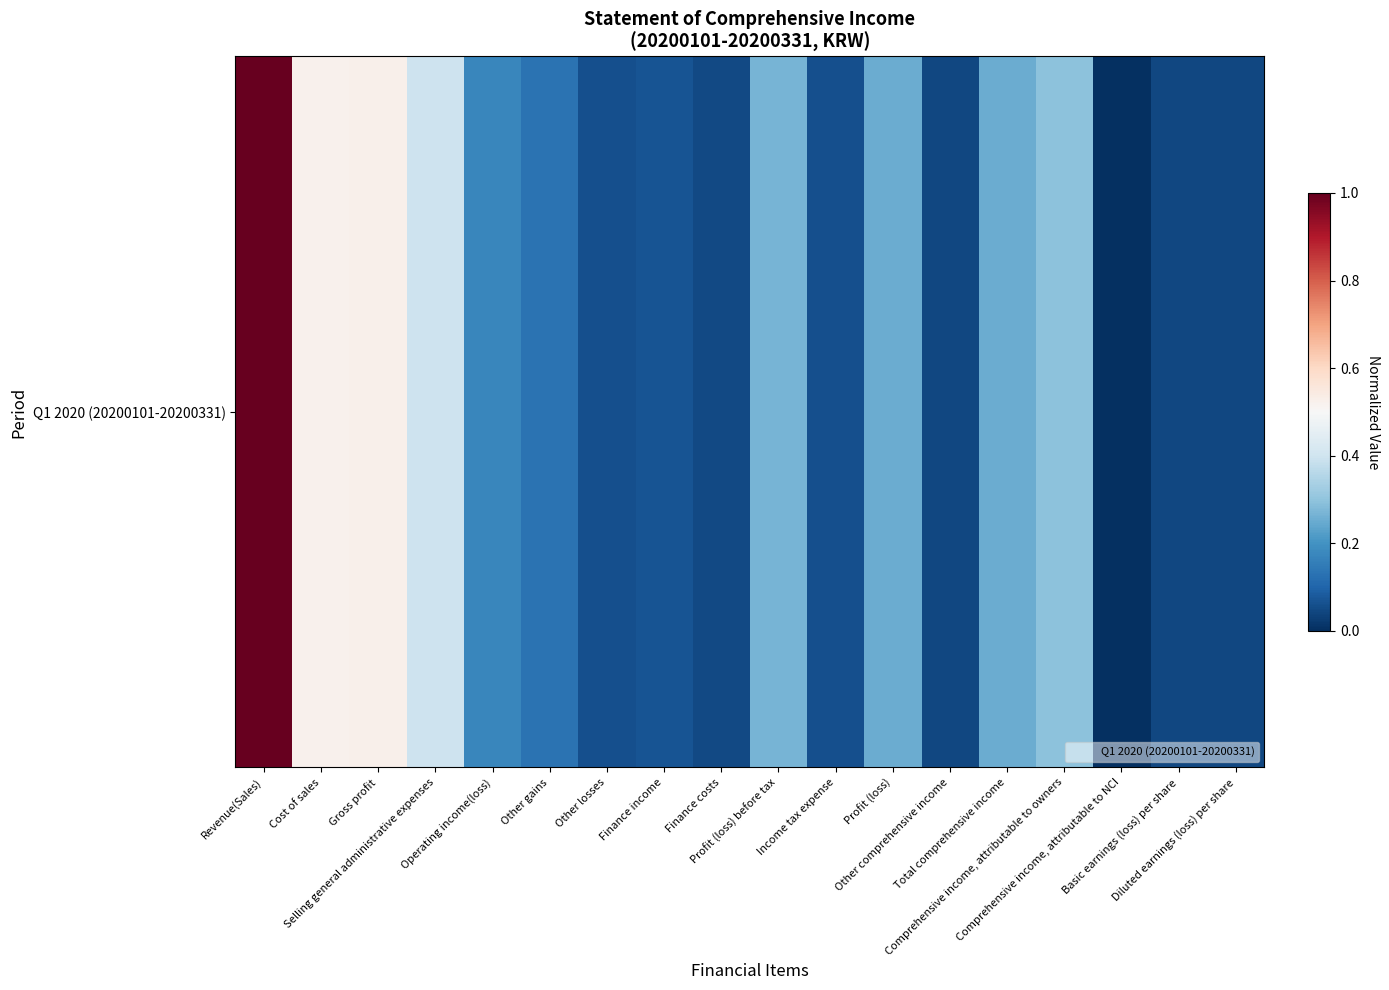

What is the change in value from Total comprehensive income to Basic earnings (loss) per share?

-0.2